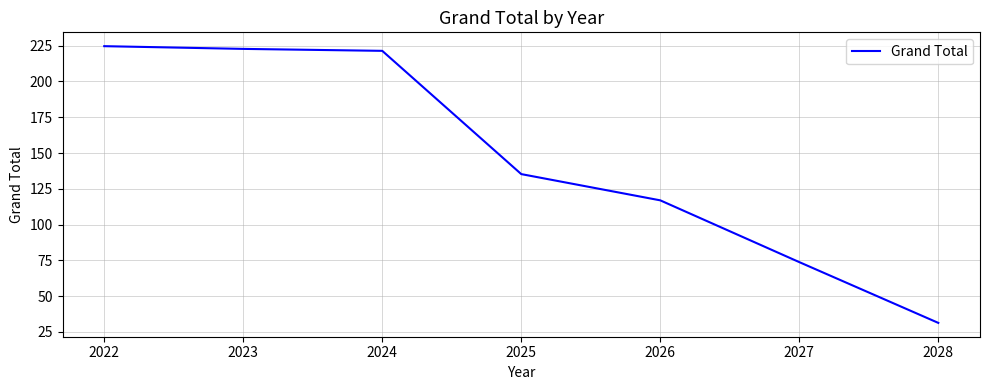

Which category has the lowest value across all series?

2028